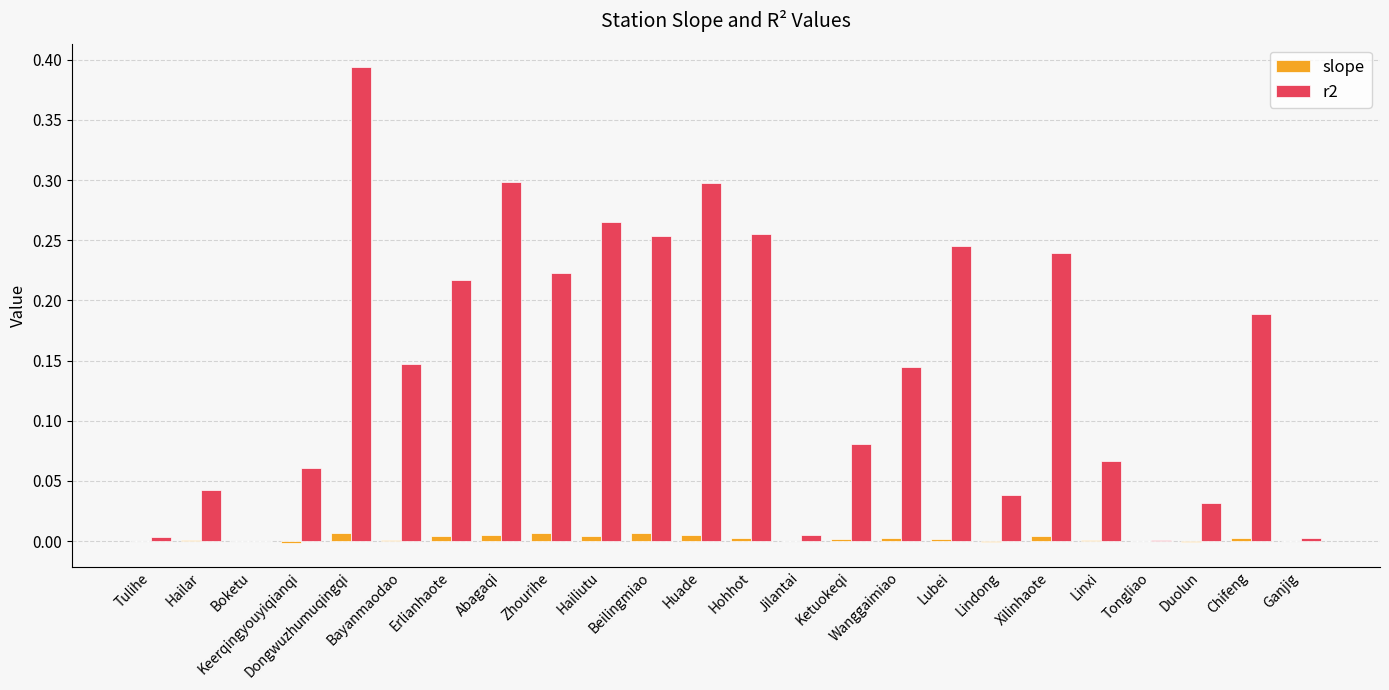

Are the bars horizontal?

No